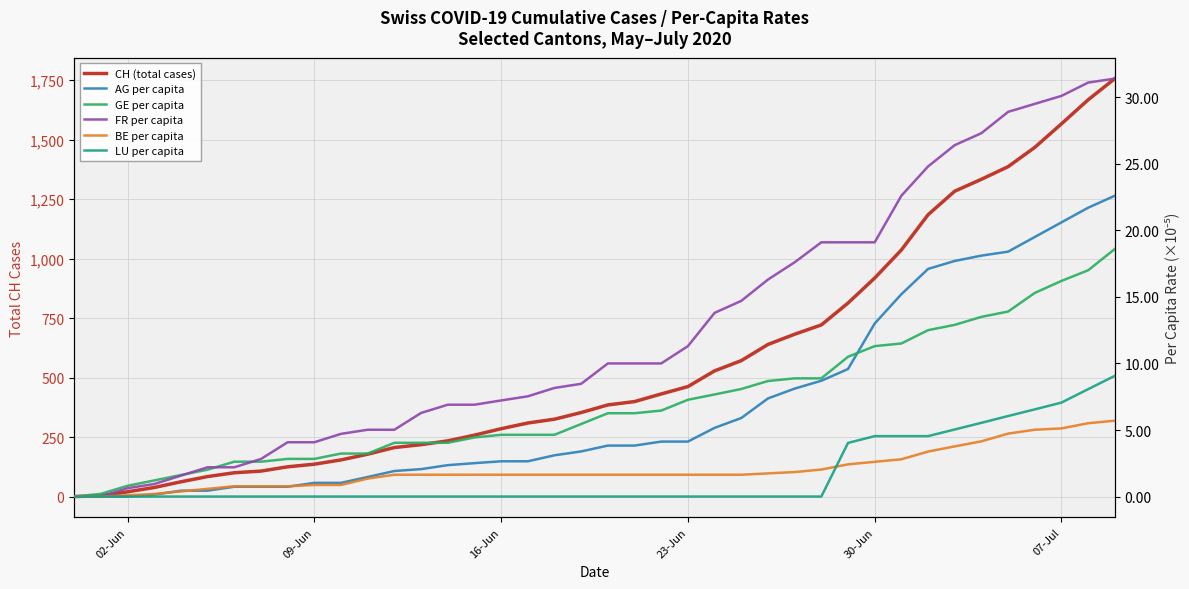

Reading right to left, what are all the values shown in this chart?

CH (total cases): 1756.0	1667.0	1566.0	1467.0	1386.0	1333.0	1283.0	1184.0	1036.0	918.0	813.0	721.0	682.0	639.0	571.0	528.0	462.0	431.0	399.0	385.0	353.0	325.0	309.0	285.0	258.0	234.0	218.0	206.0	178.0	154.0	136.0	125.0	107.0	100.0	84.0	62.0	38.0	20.0	3.0	0.0
AG per capita: 22.6	21.7	20.6	19.5	18.4	18.1	17.7	17.1	15.2	13.0	9.6	8.7	8.1	7.4	5.9	5.2	4.1	4.1	3.8	3.8	3.4	3.1	2.6	2.6	2.5	2.4	2.1	1.9	1.5	1.0	1.0	0.7	0.7	0.7	0.4	0.4	0.1	0.0	0.0	0.0
GE per capita: 18.6	17.0	16.2	15.3	13.9	13.5	12.9	12.5	11.5	11.3	10.5	8.9	8.9	8.7	8.1	7.7	7.3	6.5	6.3	6.3	5.5	4.6	4.6	4.6	4.4	4.0	4.0	4.0	3.2	3.2	2.8	2.8	2.6	2.6	2.0	1.6	1.2	0.8	0.2	0.0
FR per capita: 31.4	31.1	30.1	29.5	28.9	27.3	26.4	24.8	22.6	19.1	19.1	19.1	17.6	16.3	14.7	13.8	11.3	10.0	10.0	10.0	8.5	8.2	7.5	7.2	6.9	6.9	6.3	5.0	5.0	4.7	4.1	4.1	2.8	2.2	2.2	1.6	0.9	0.6	0.0	0.0
BE per capita: 5.7	5.5	5.1	5.0	4.7	4.1	3.8	3.4	2.8	2.6	2.4	2.0	1.8	1.7	1.6	1.6	1.6	1.6	1.6	1.6	1.6	1.6	1.6	1.6	1.6	1.6	1.6	1.6	1.3	0.9	0.9	0.8	0.8	0.8	0.6	0.4	0.2	0.1	0.0	0.0
LU per capita: 9.1	8.1	7.1	6.6	6.0	5.5	5.0	4.5	4.5	4.5	4.0	0.0	0.0	0.0	0.0	0.0	0.0	0.0	0.0	0.0	0.0	0.0	0.0	0.0	0.0	0.0	0.0	0.0	0.0	0.0	0.0	0.0	0.0	0.0	0.0	0.0	0.0	0.0	0.0	0.0